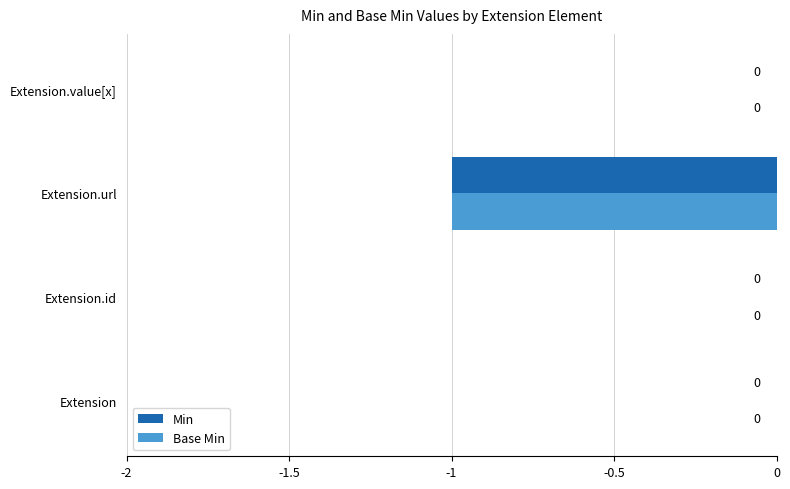

Is the value of Base Min at Extension.id greater than the value of Min at Extension.url?

Yes